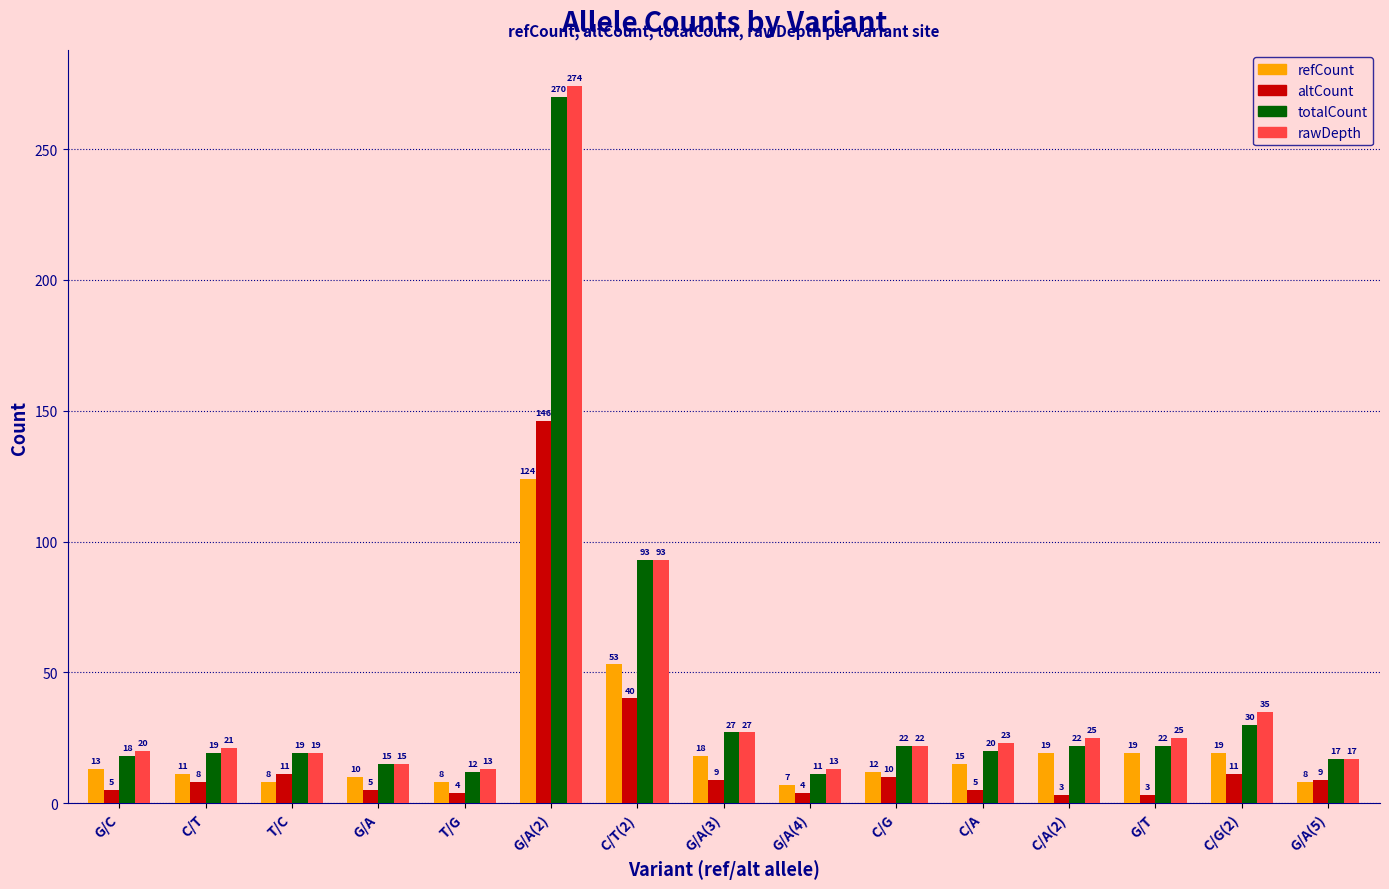

What is the label of the 5th bar from the left?

T/G